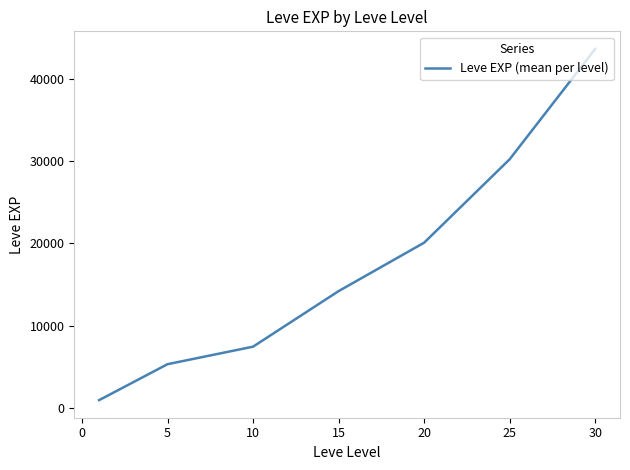

Count the number of categories in the chart.

7